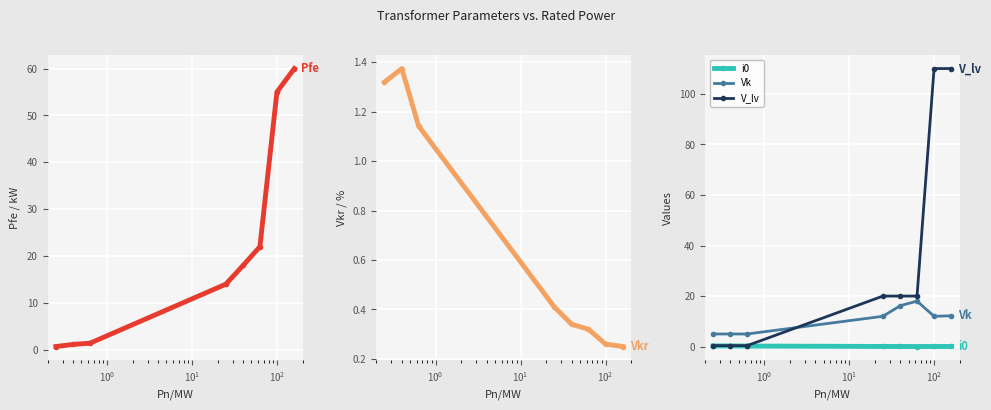

True or false: i0 has more than 0 interior local peaks.

True